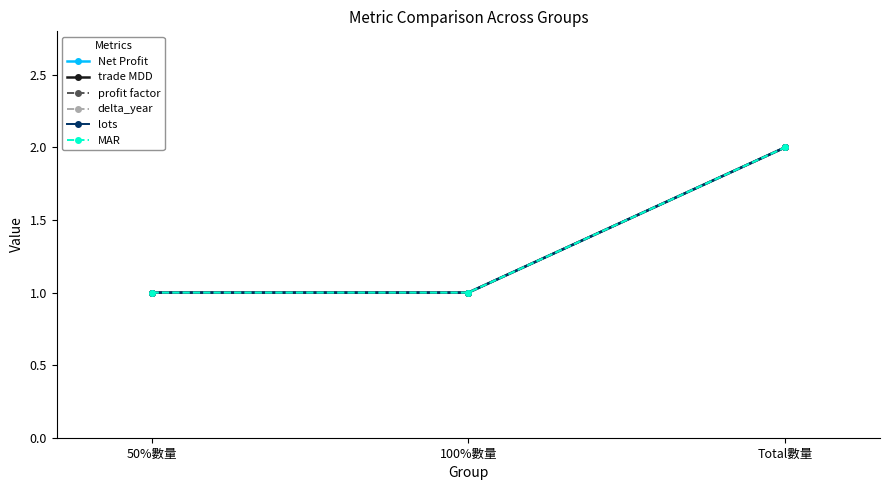

What value does the delta_year series have at Total數量?

2